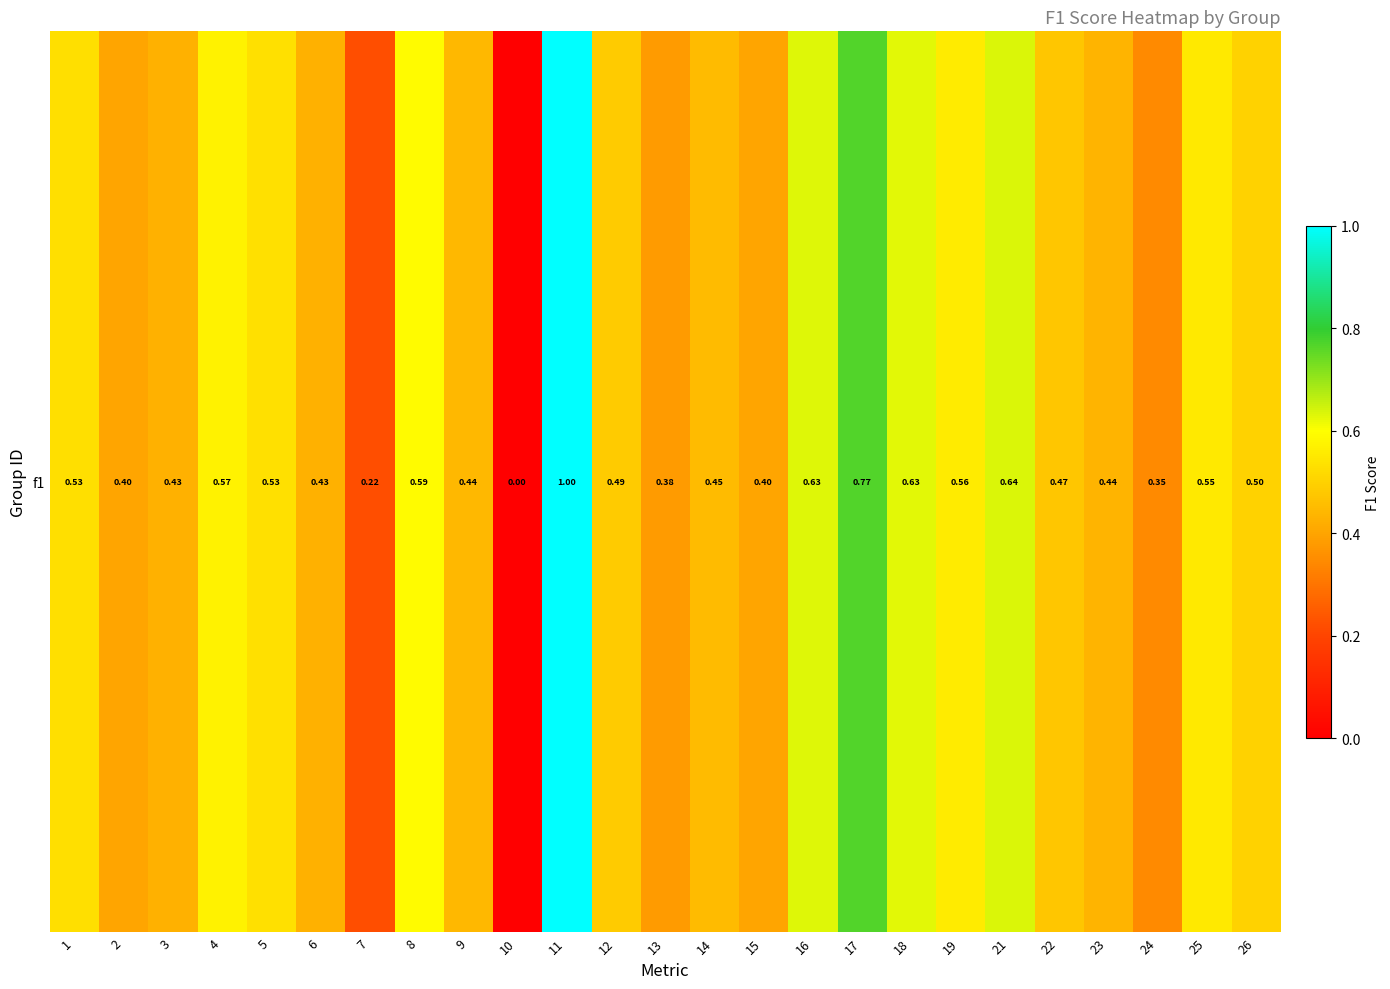

At which category does the chart reach its minimum across all series?

10